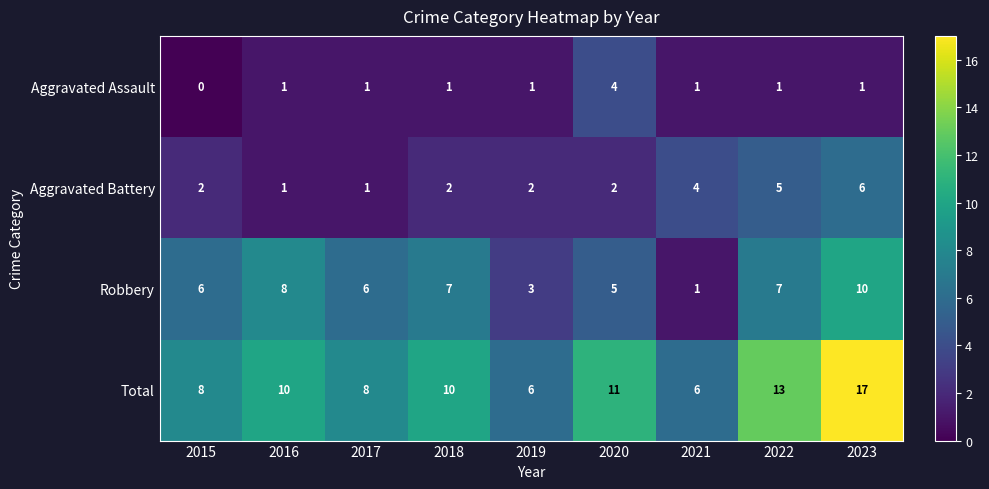

Which series changed the most between 2018 and 2021?

Robbery